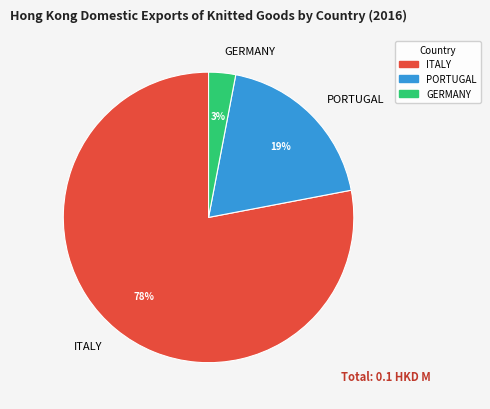

Does any single category account for the majority?

Yes